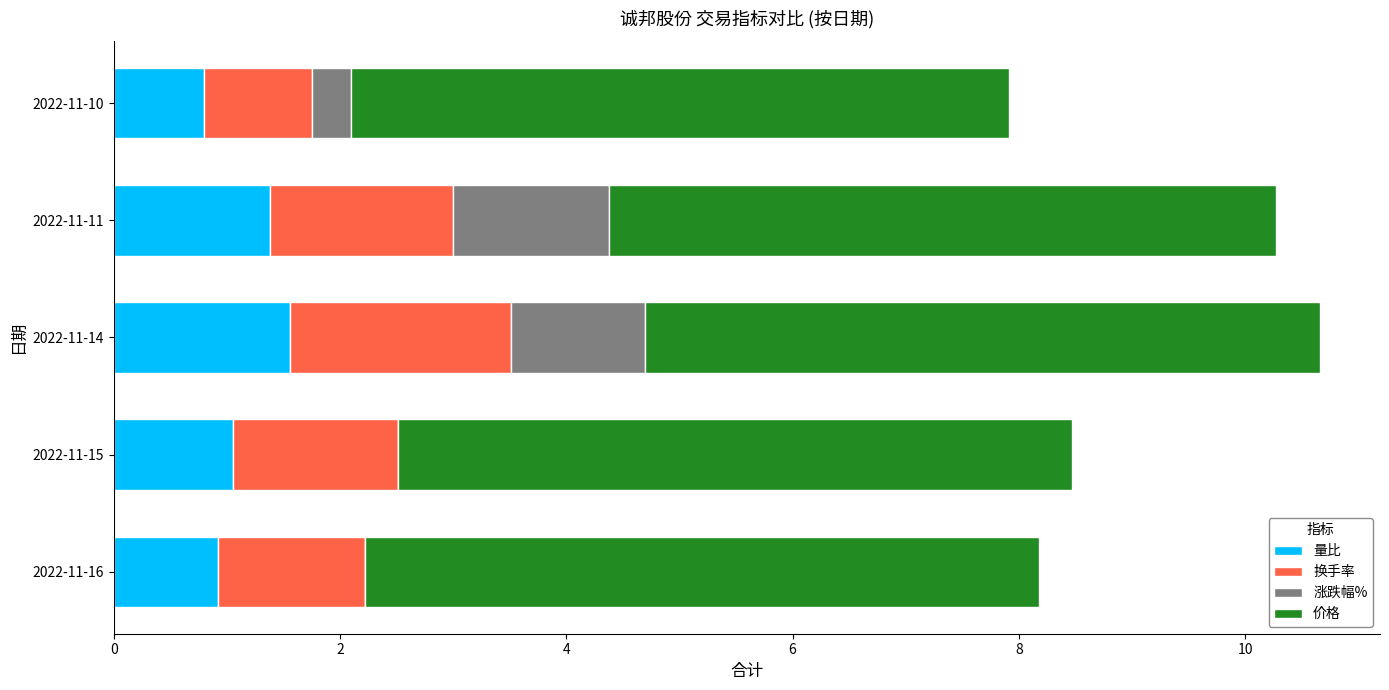

What is the highest value of the 量比 series?

1.6